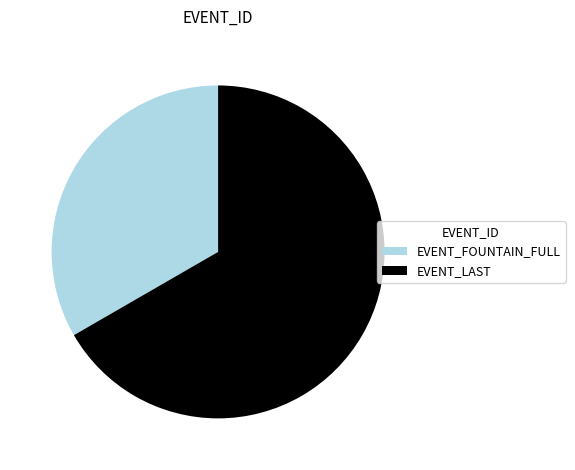

True or false: EVENT_LAST accounts for 67% of the total.

True